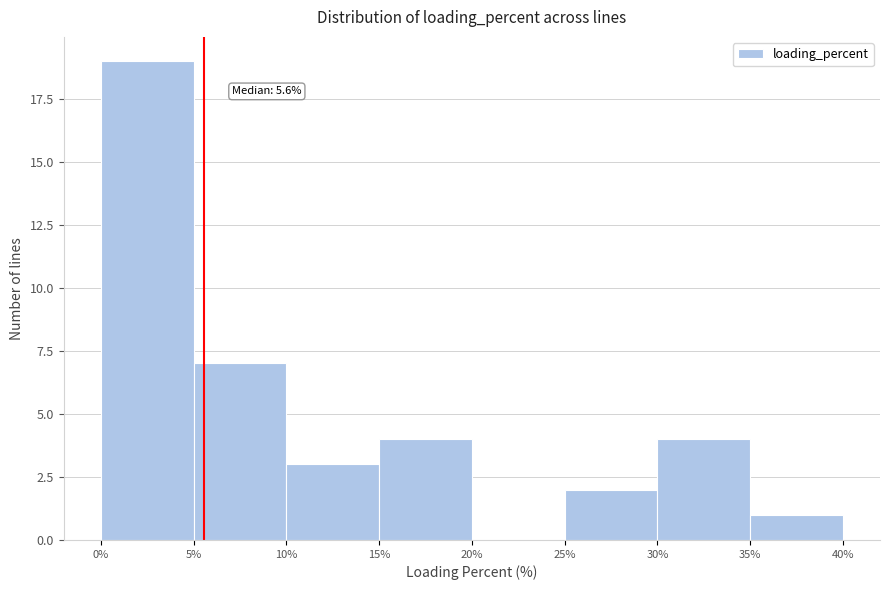

Which range on the x-axis has the tallest bar?

0% to 5%